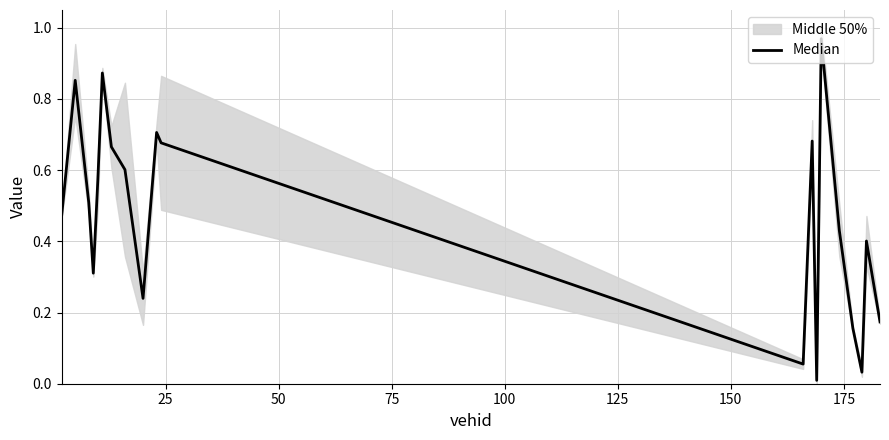

True or false: the data shows 0.0 at 13.

False